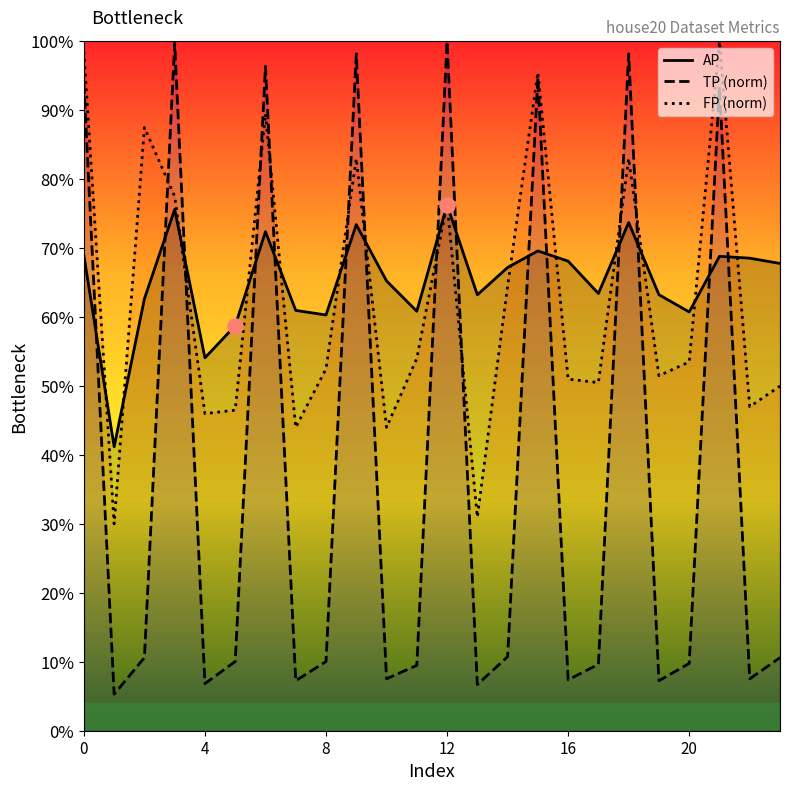

At which category is the sum across all series the highest?

21